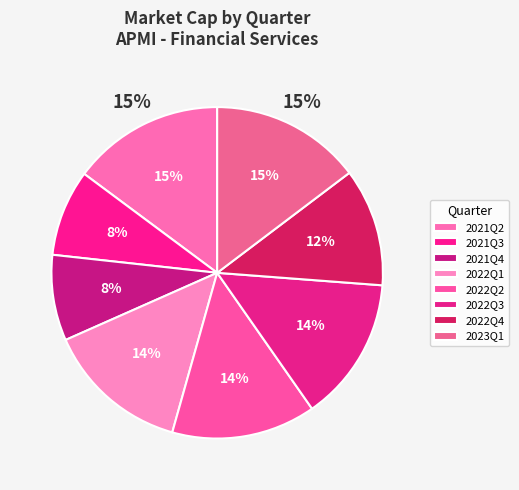

Does 2022Q3 account for over 50% of the chart?

No